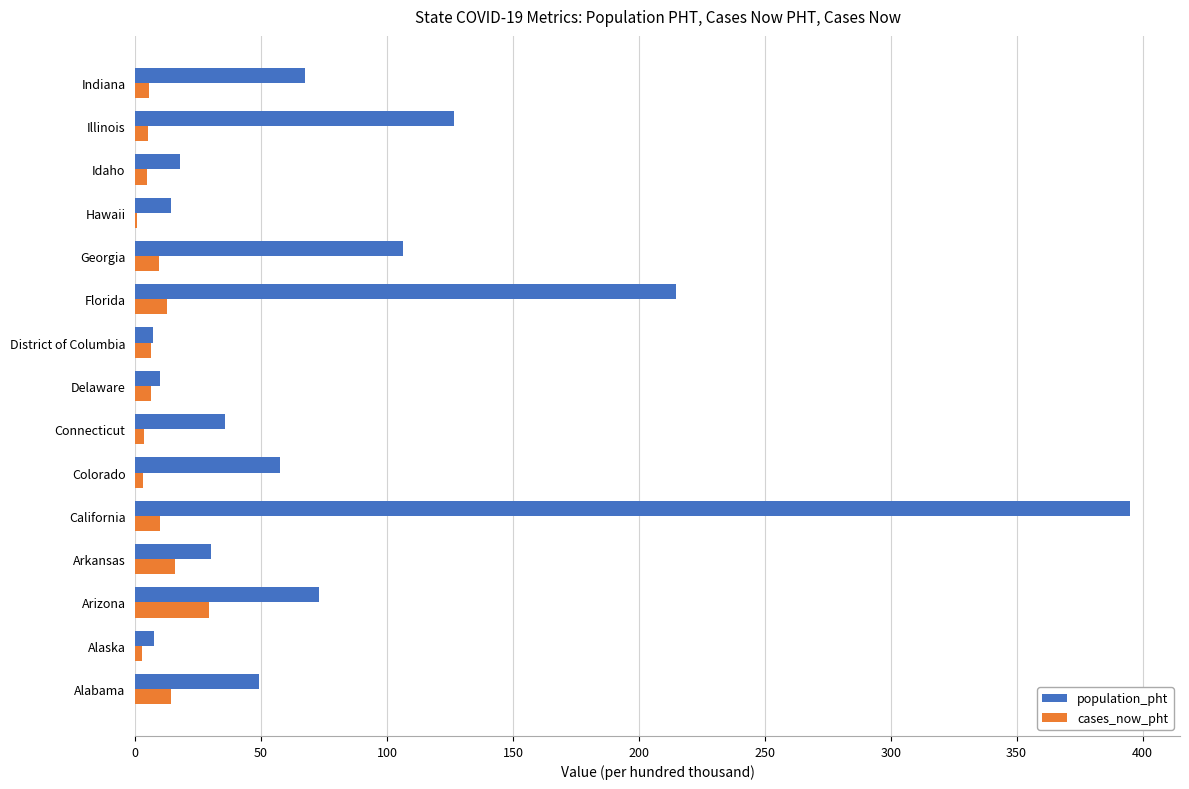

Count the number of categories in the chart.

15